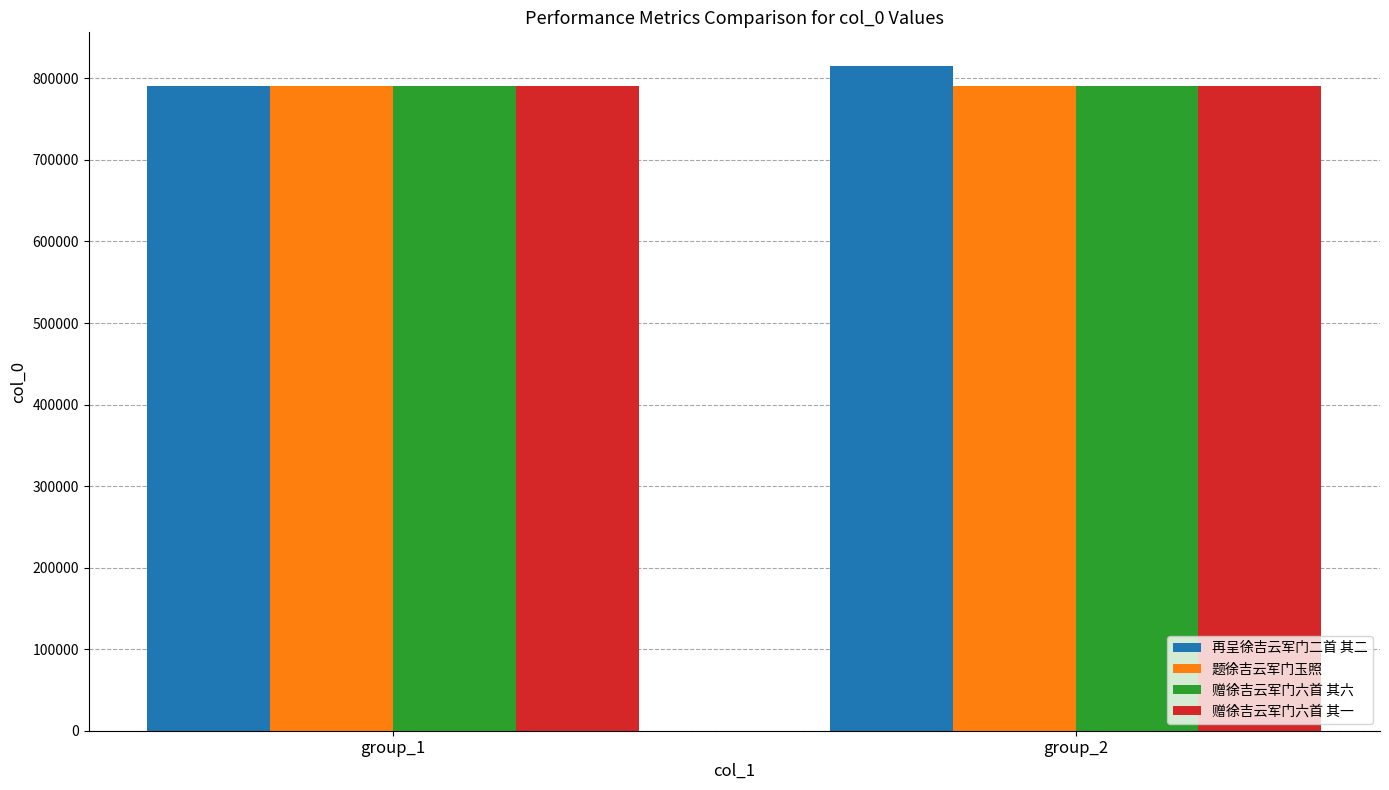

What is the total value across all series at group_1?

3164010